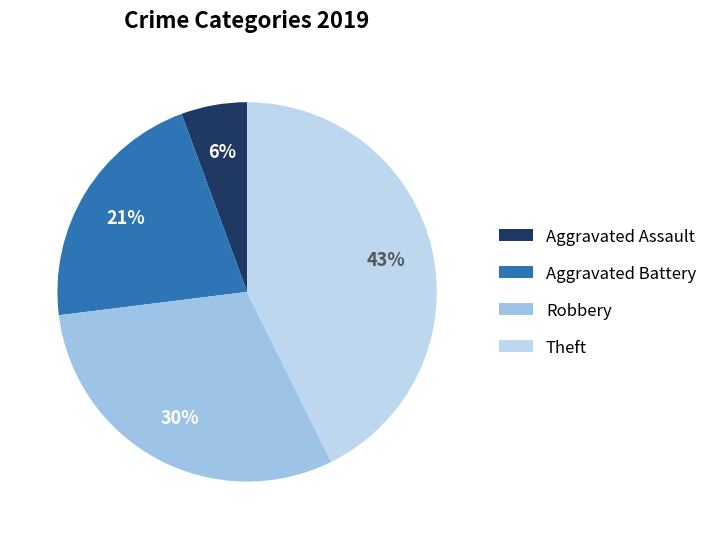

Is it true that Aggravated Assault is 12% of the pie?

False